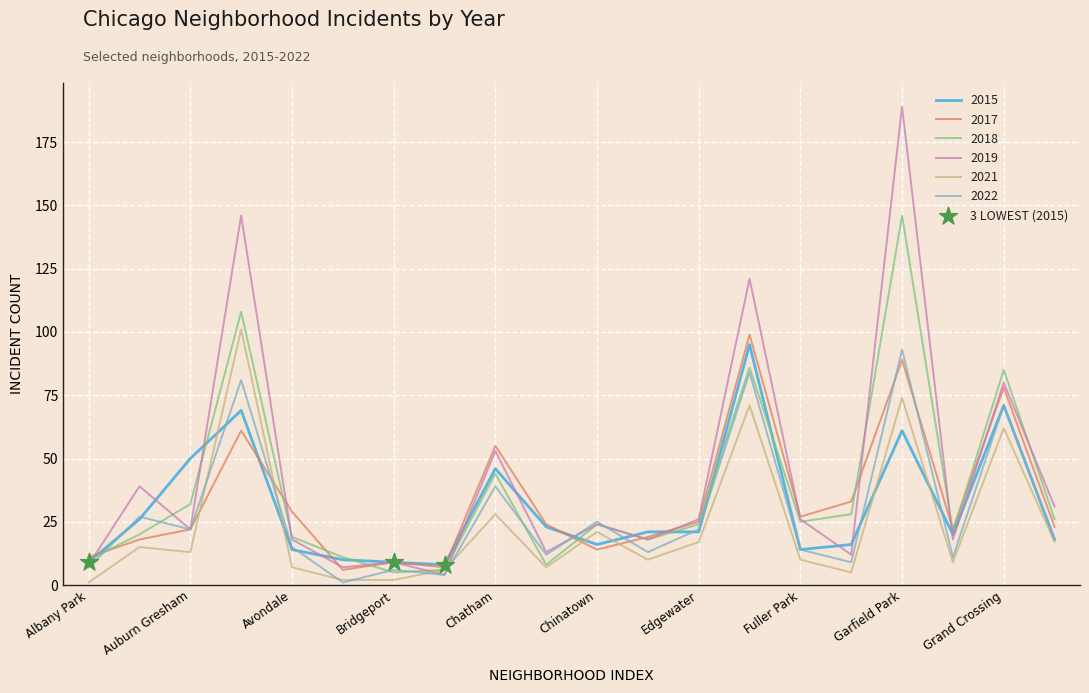

Which series has the widest spread of values?

2019